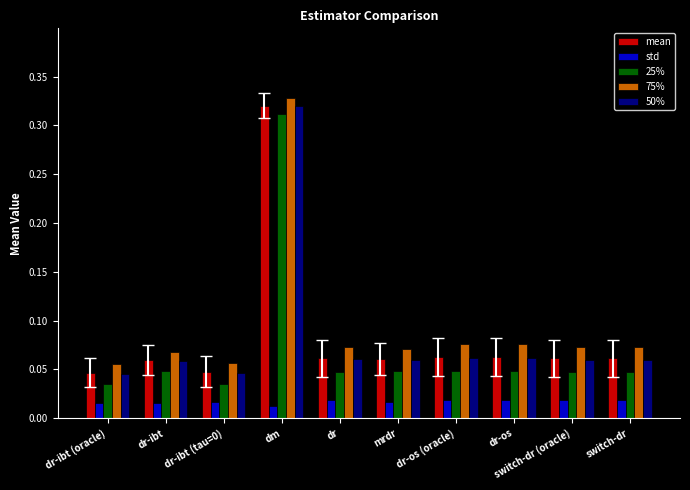

Which label corresponds to the largest value in the chart?

dm